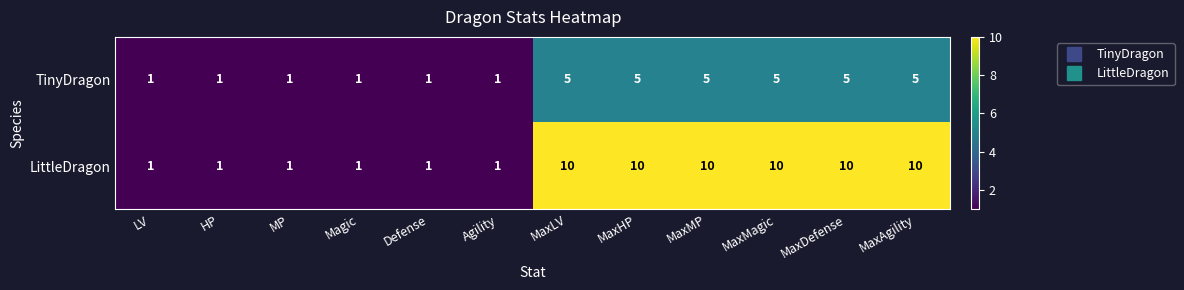

Rank the series by their average value, from lowest to highest.

TinyDragon, LittleDragon